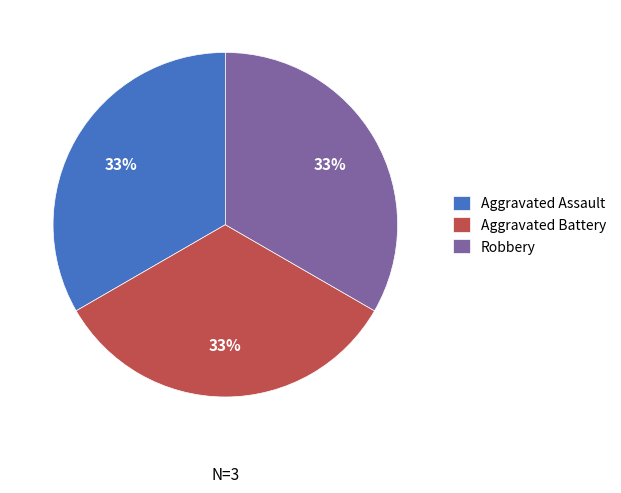

What is the ratio of the value at Robbery to the value at Aggravated Battery?

1.0